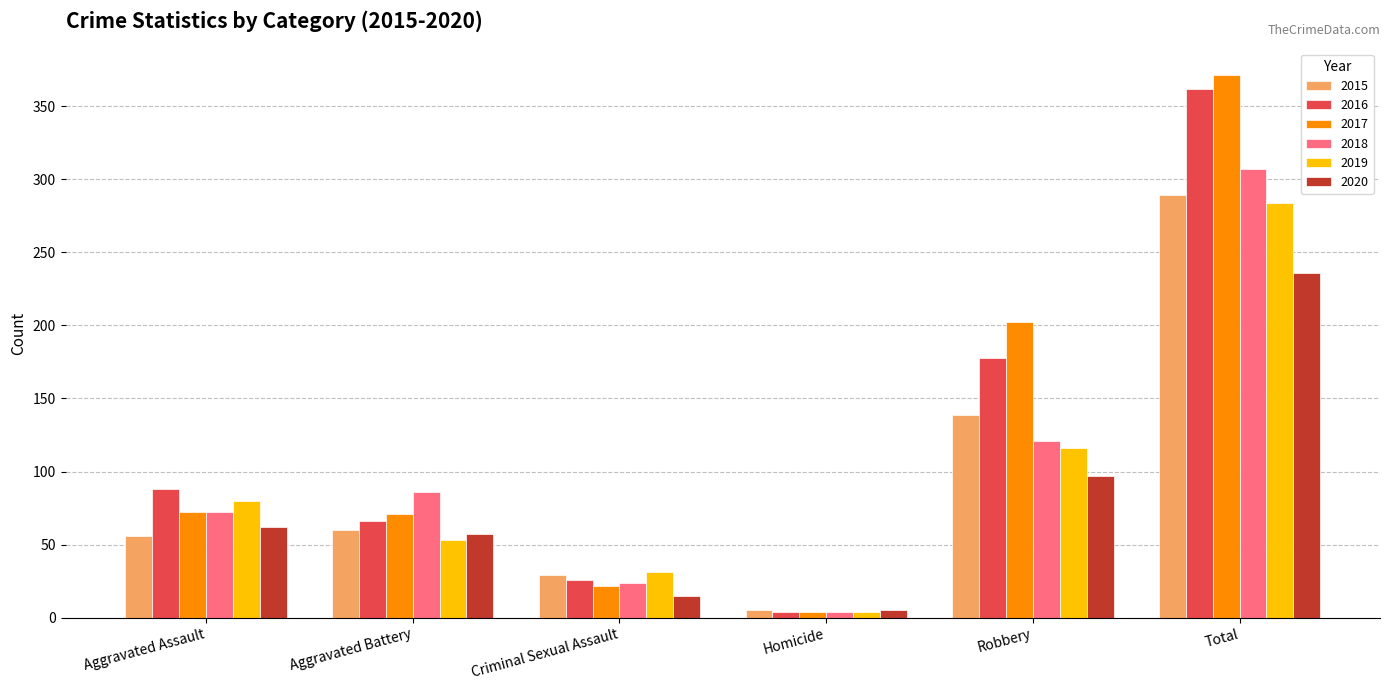

The 2017 series shows 22 at Criminal Sexual Assault. True or false?

True